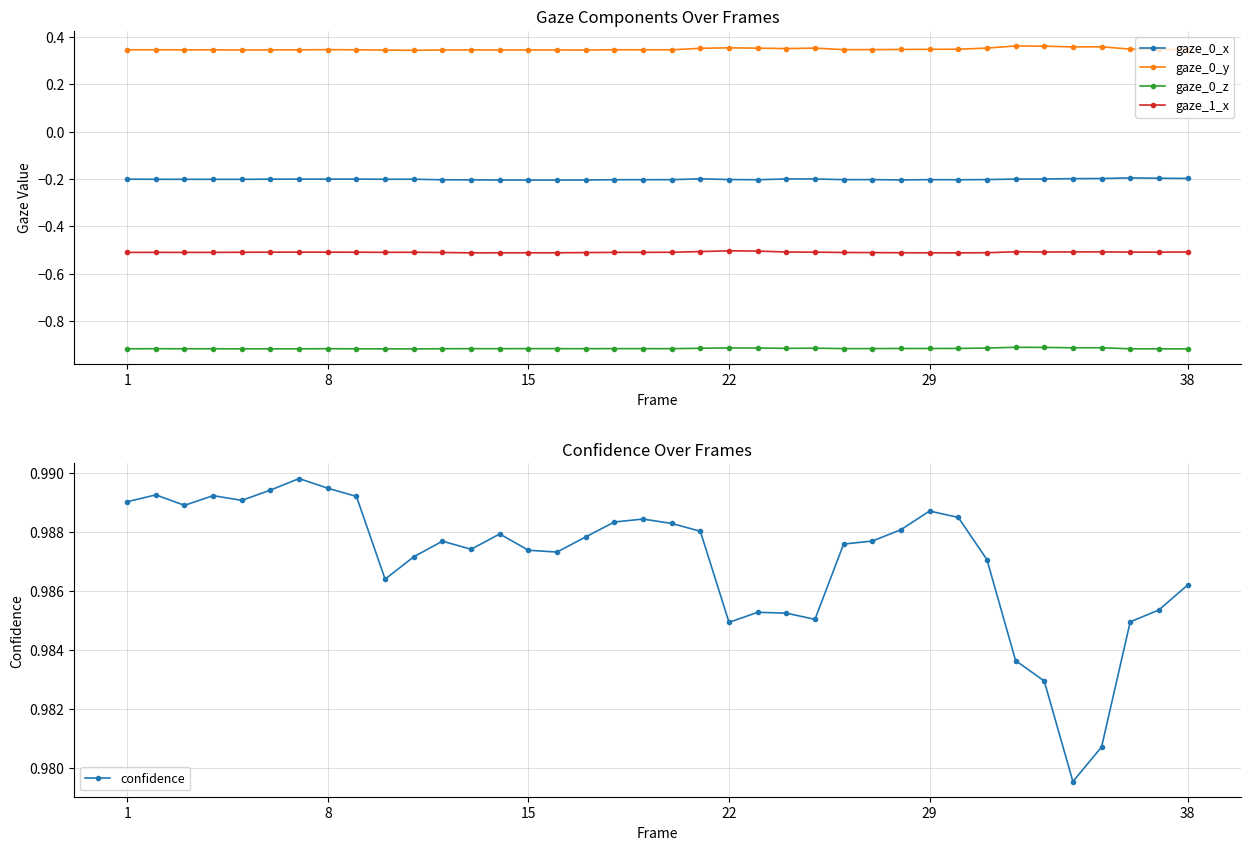

What is the maximum value for gaze_1_x?

-0.5